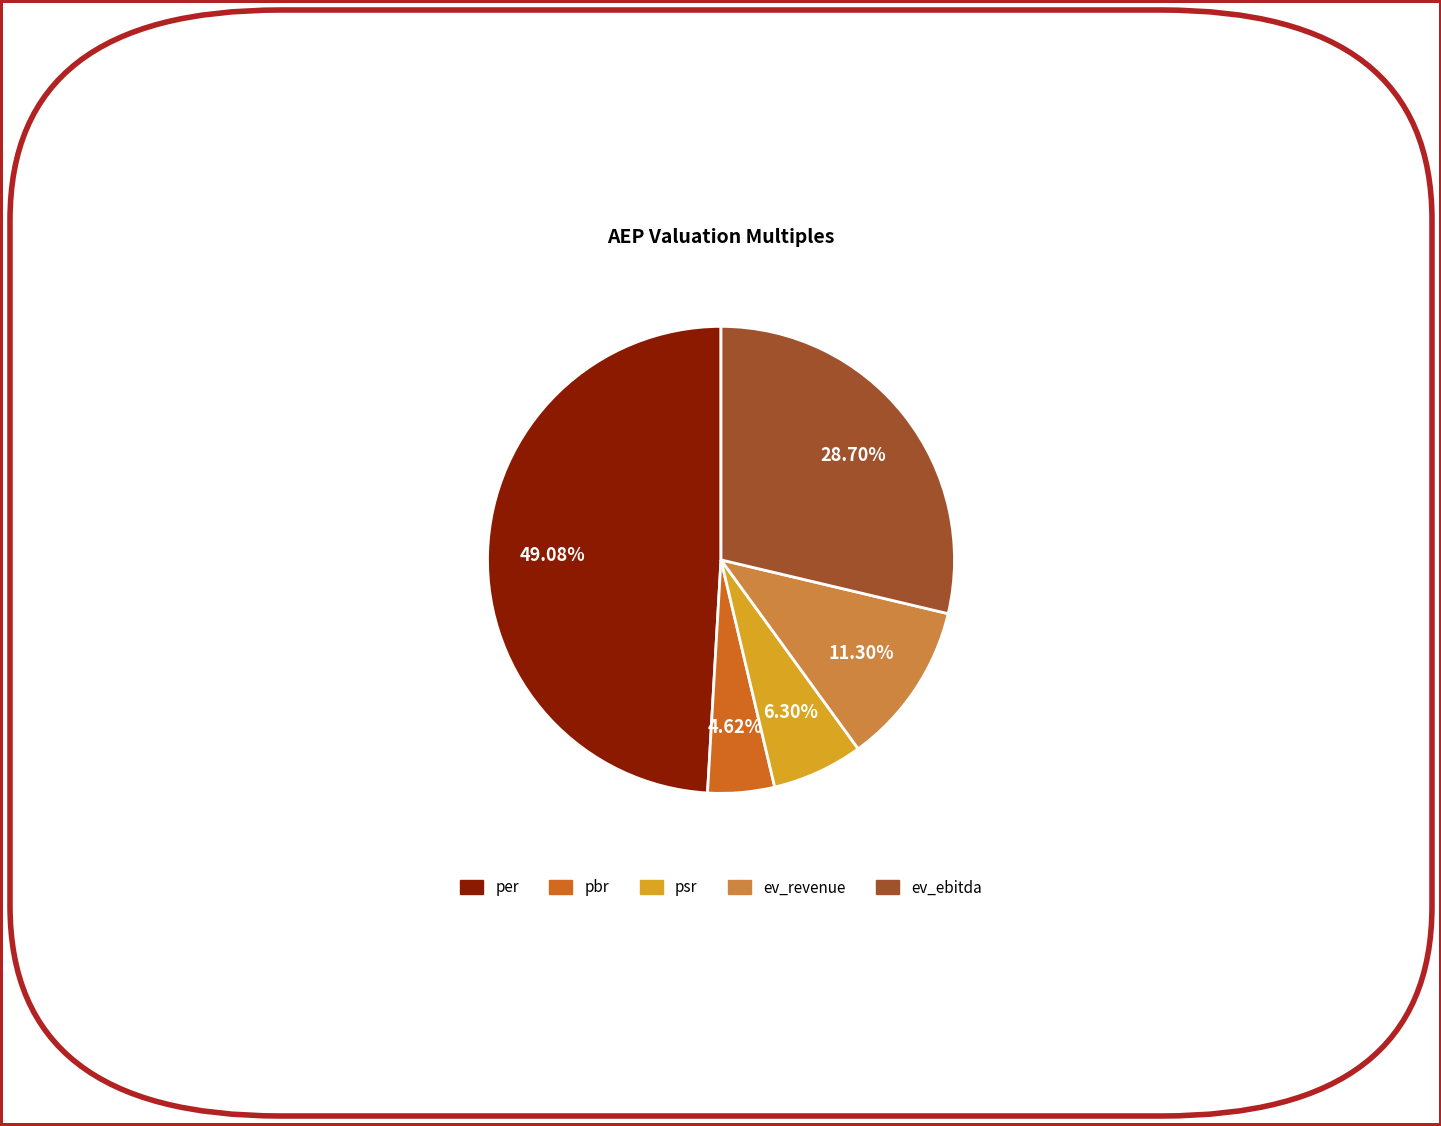

What is the ratio of the value at ev_revenue to the value at psr?

1.8